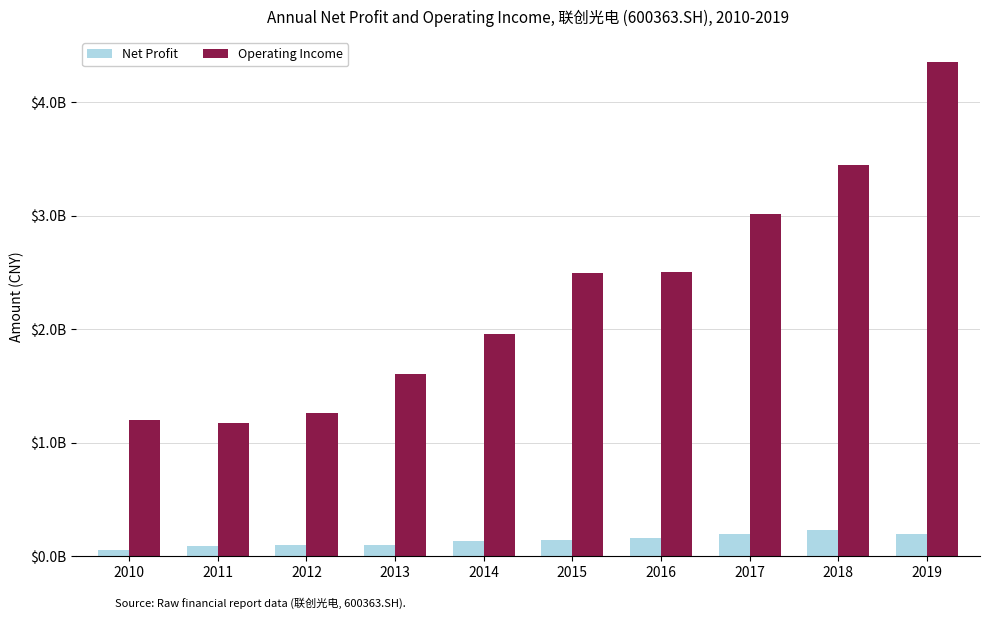

Is it true that Operating Income equals 584121136.3 at 2012?

False